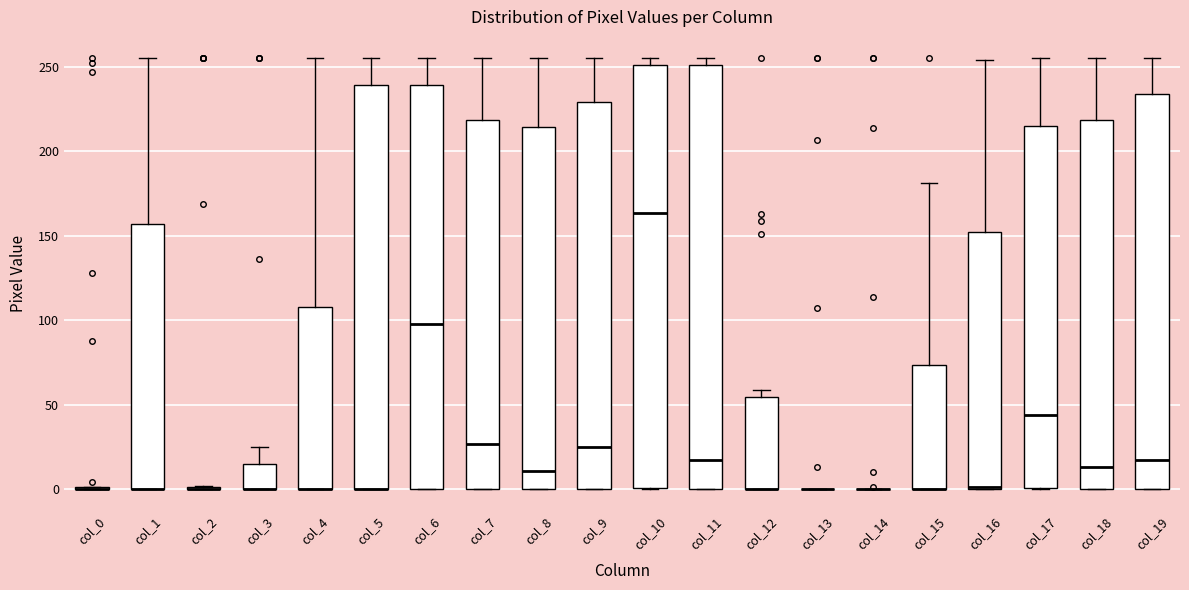

Where does the median line of the box for col_8 sit on the y-axis? The values are not printed on the chart, so give them approximately, as read against the axis.

10